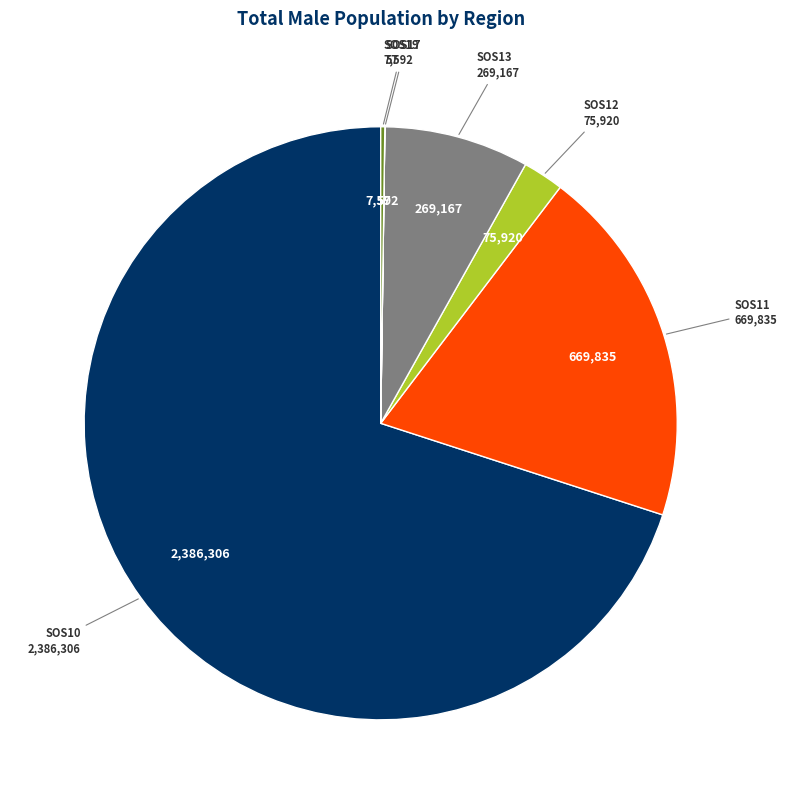

Is there any slice that represents more than half of the pie?

Yes